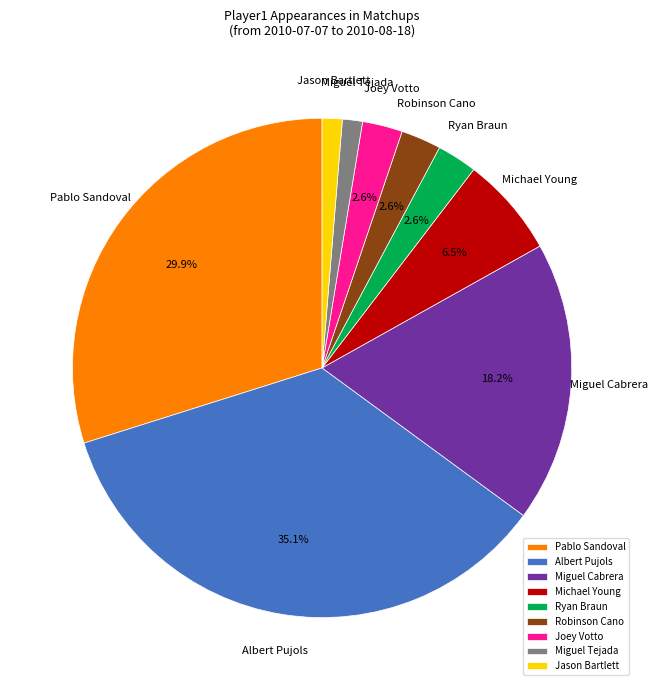

Which category has the biggest portion of the pie?

Albert Pujols